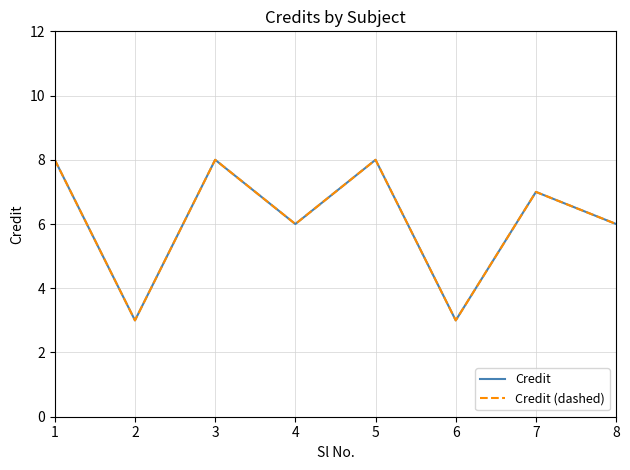

What is the value of the Credit (dashed) point at the 5th from the left?

8